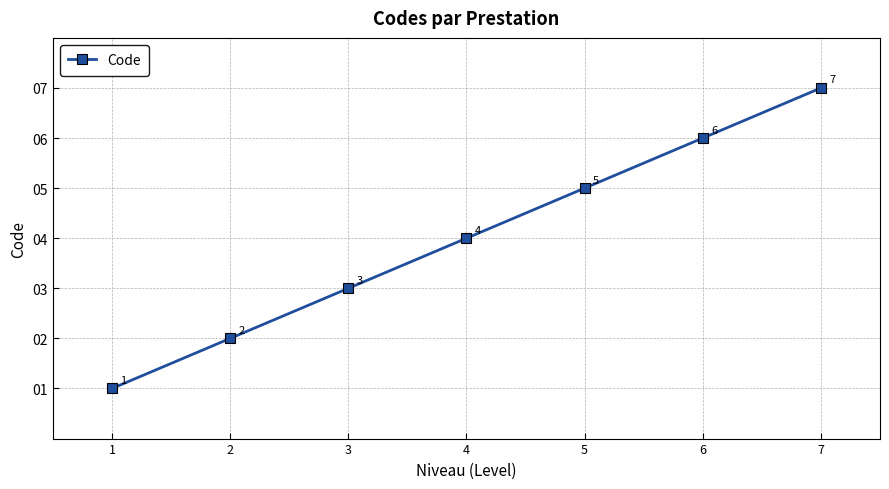

True or false: the data shows 3 at 3.

True